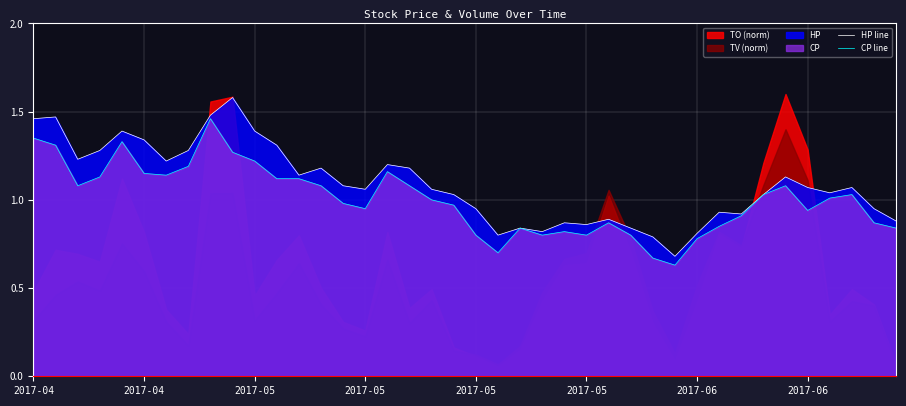

What is the total value across all series at 37?

2.1